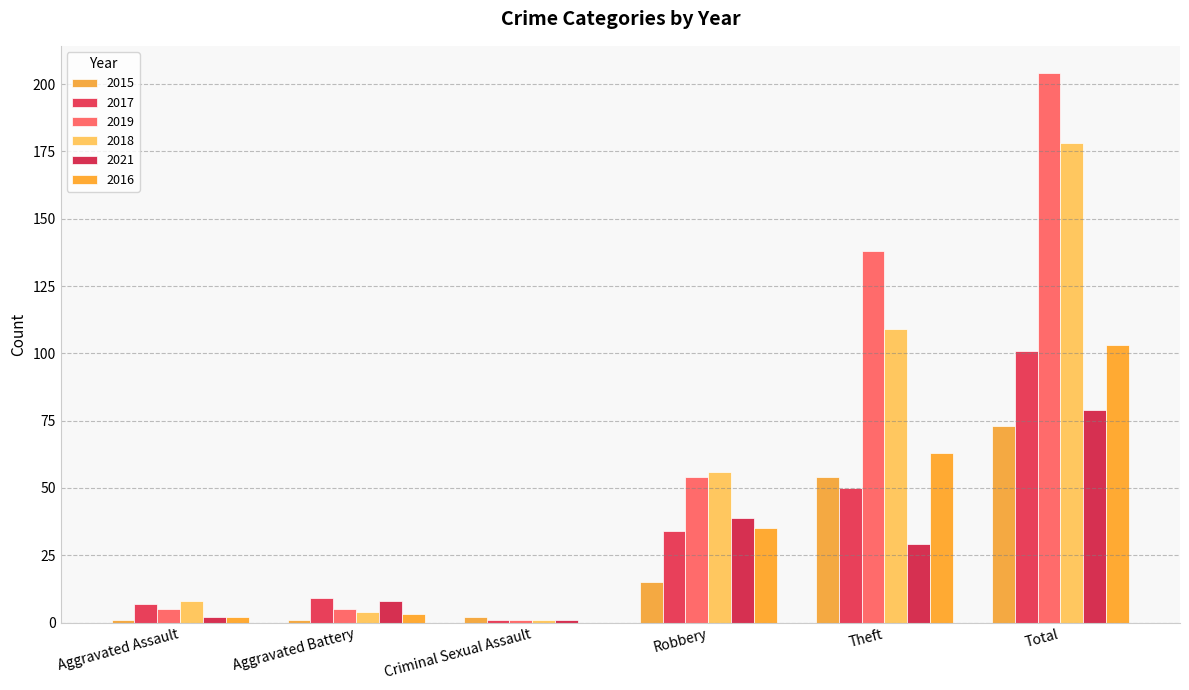

What is the difference between the highest and lowest values at Aggravated Assault?

7